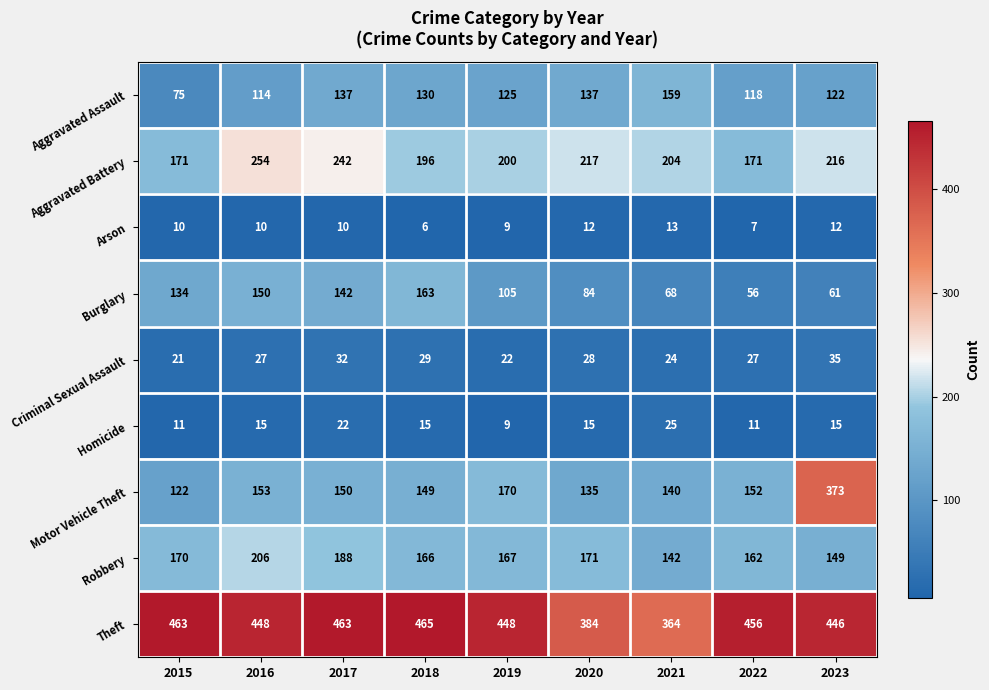

The value of Burglary at 2017 is 83. True or false?

False